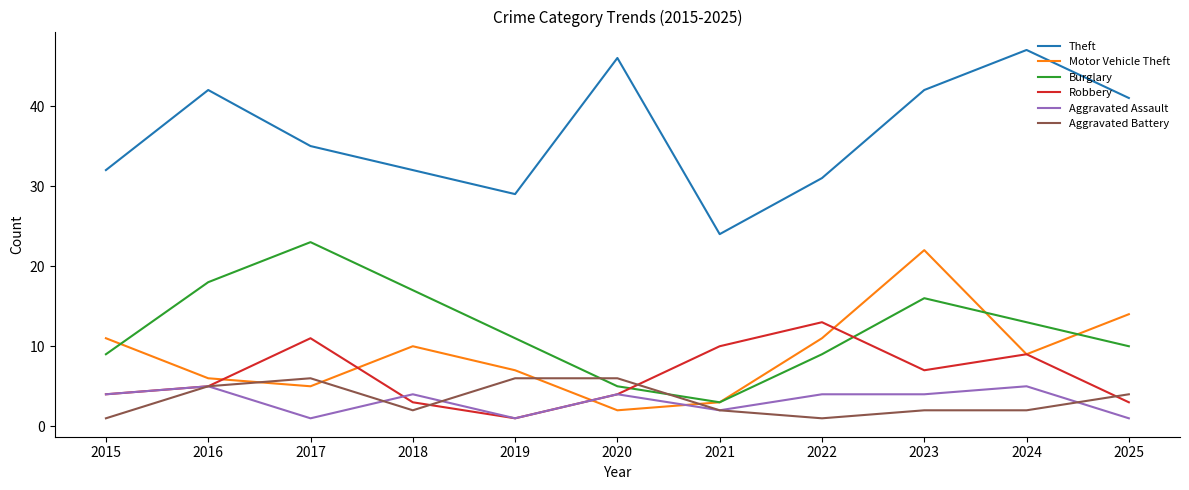

How many lines are shown in the chart?

6